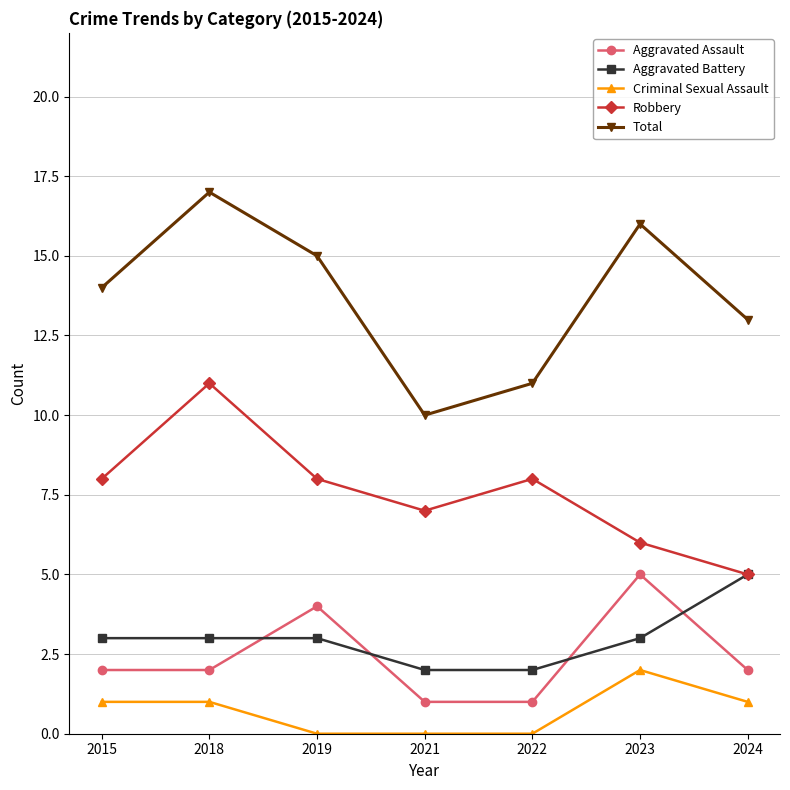

What is the difference between the maximum and minimum values in the Robbery series?

6